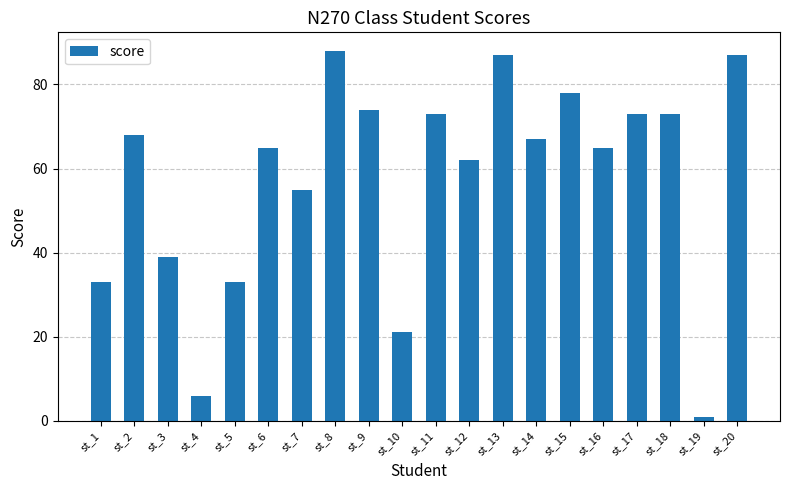

What is the change in value from st_3 to st_15?

+39